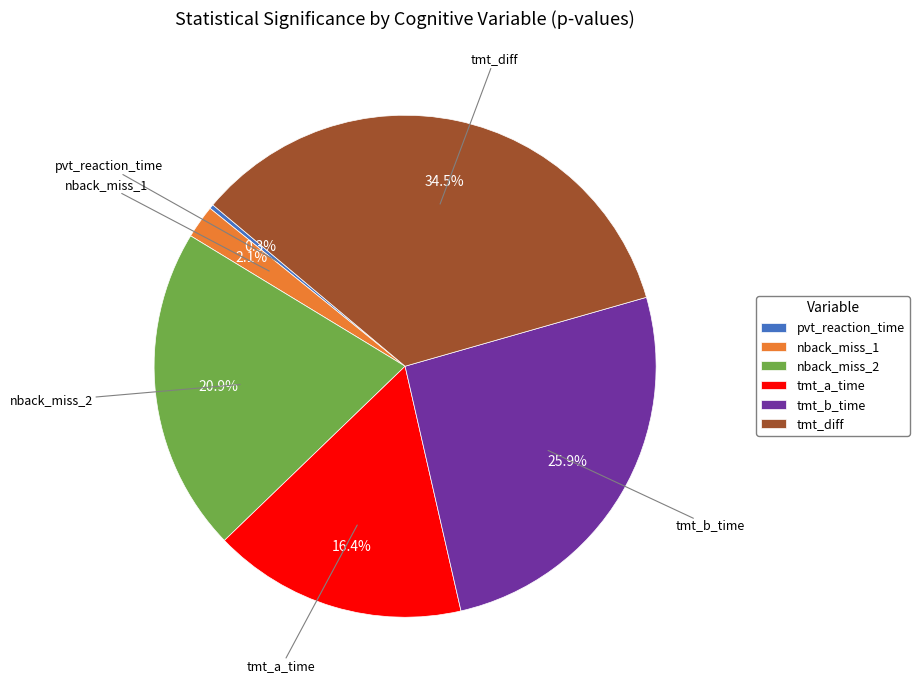

Does pvt_reaction_time account for over 50% of the chart?

No